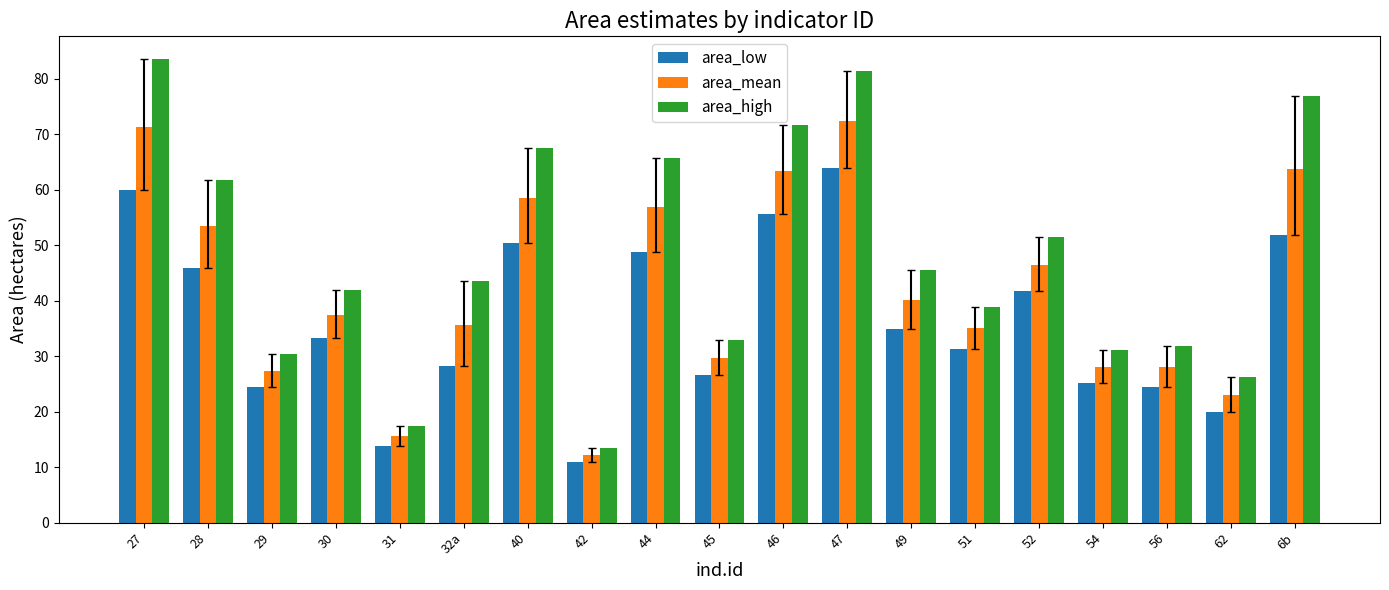

What is the average value of the area_high series?

48.1